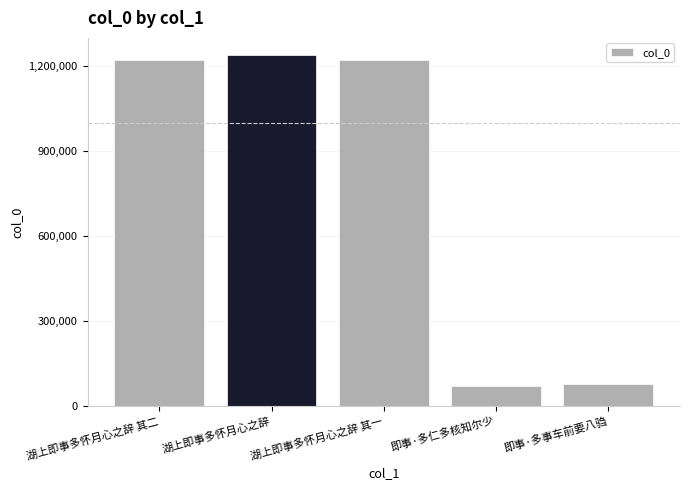

What is the change in value from 湖上即事多怀月心之辞 其二 to 即事·多仁多核知尔少?

-1150803